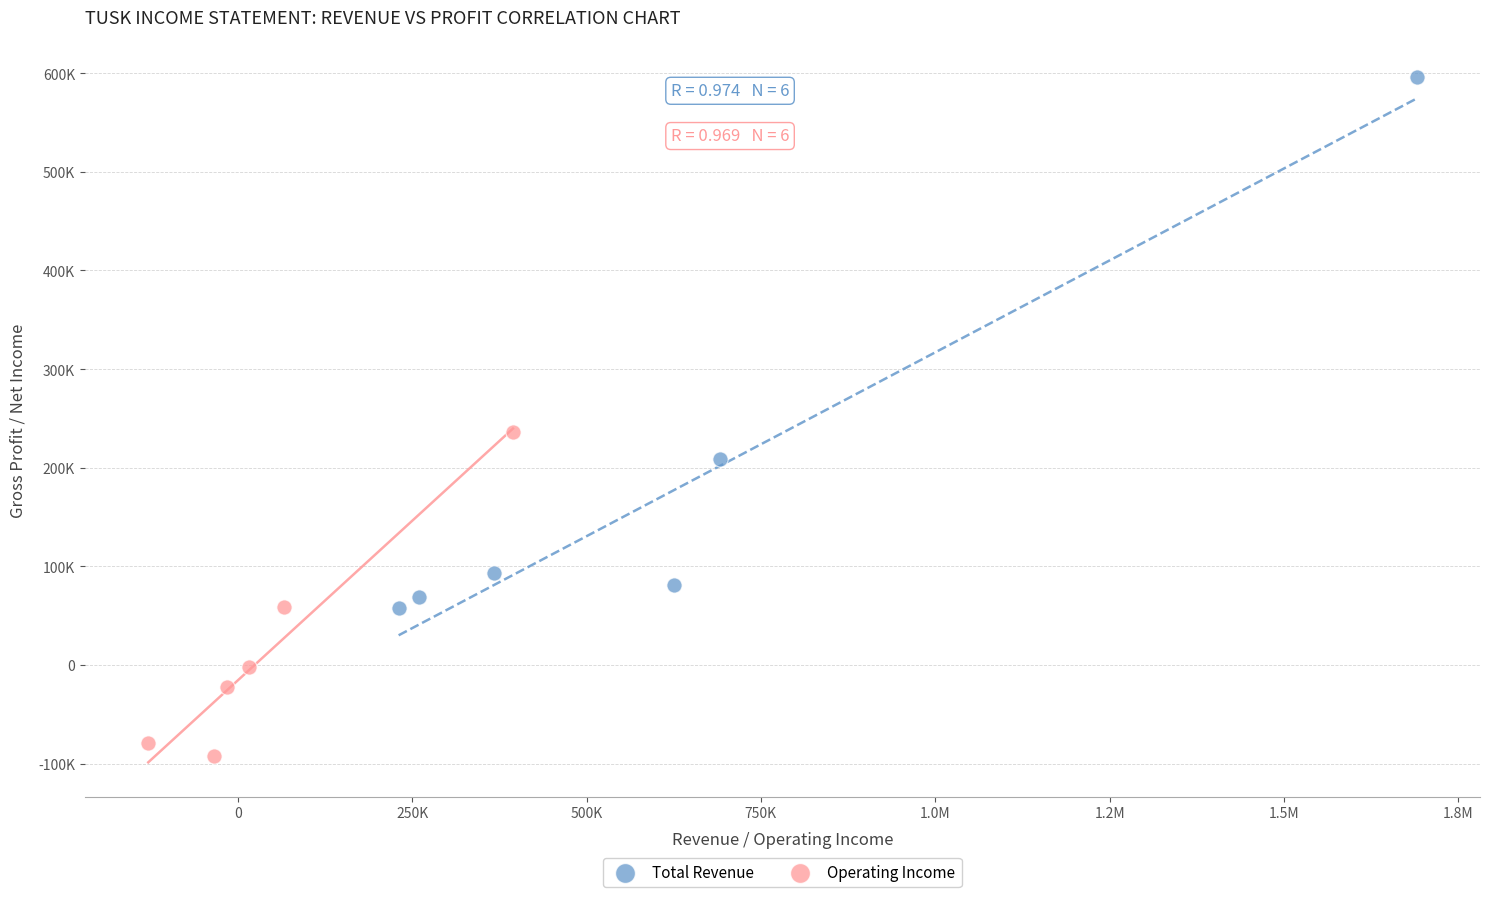

Which series contains the highest Y value?

Total Revenue